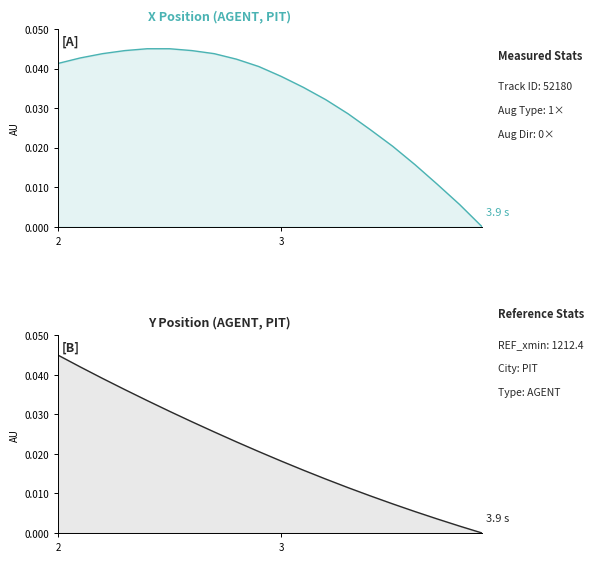

True or false: X has a value of 0.1 at 11.

False